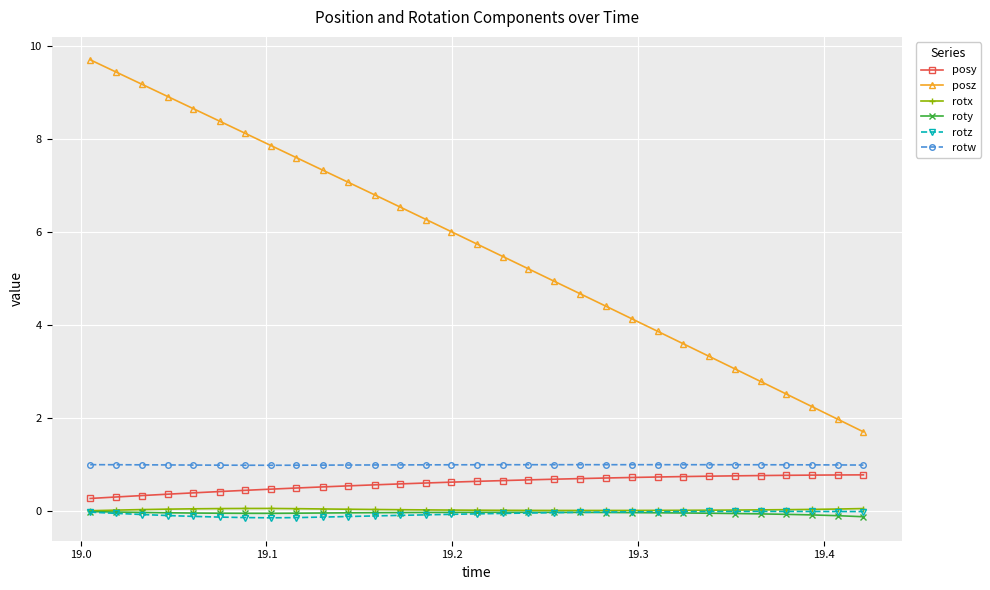

Which series has the largest range (max minus min)?

posz